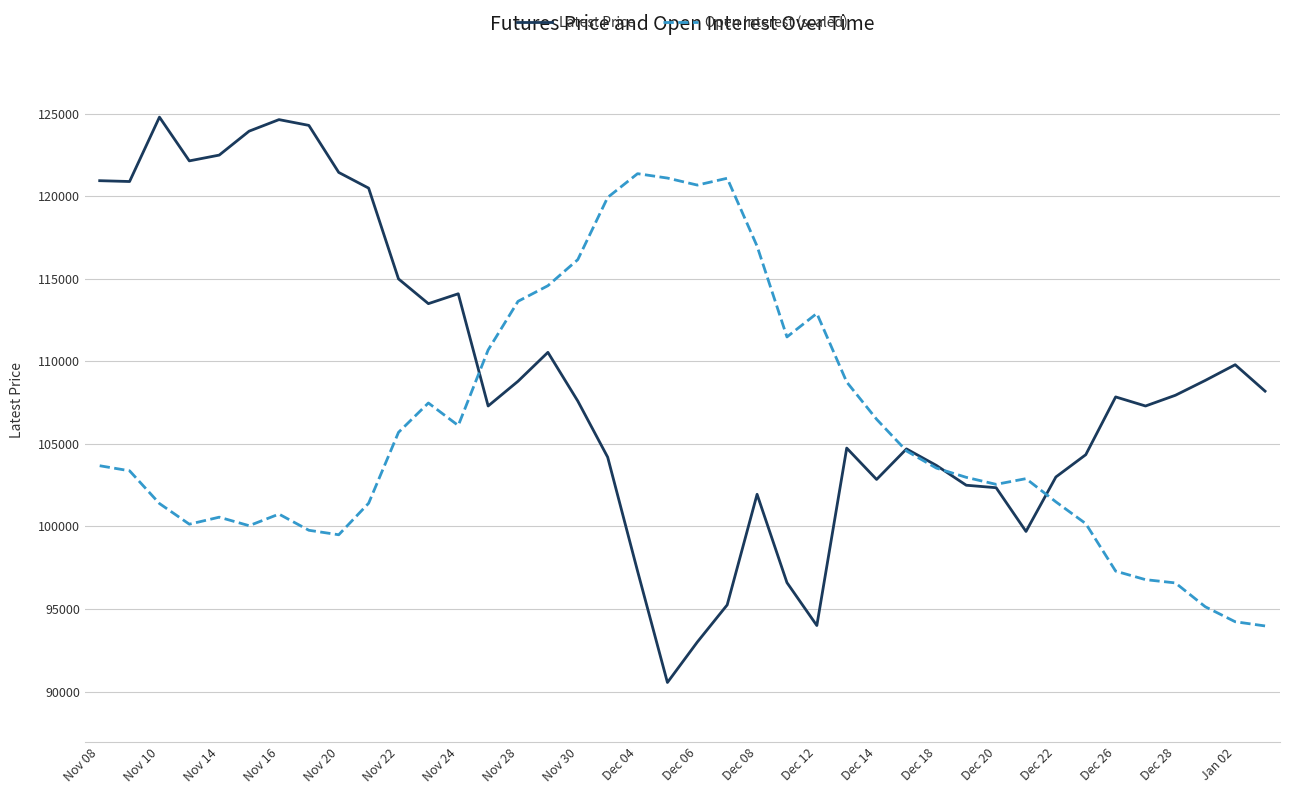

Which series has the largest total across all categories?

Latest Price